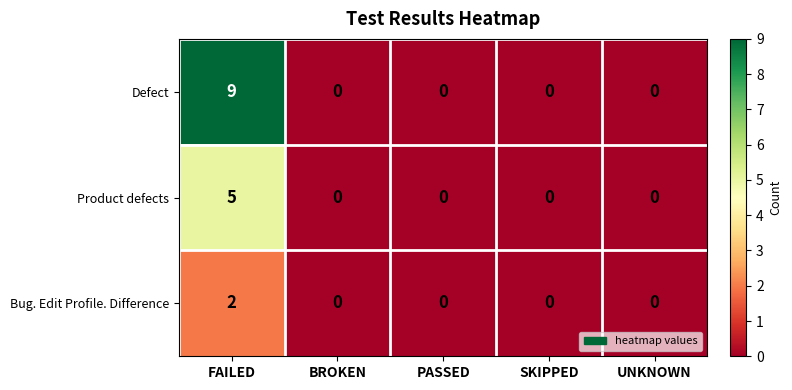

True or false: Defect has a value of -5 at UNKNOWN.

False